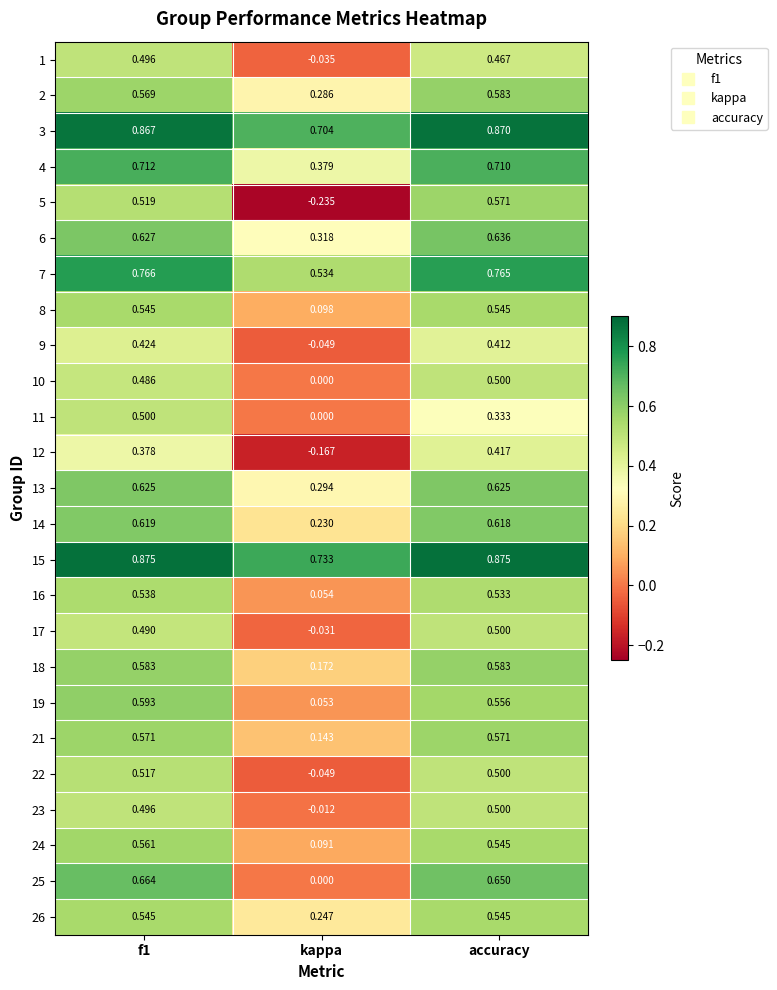

Which label corresponds to the smallest value in the chart?

kappa